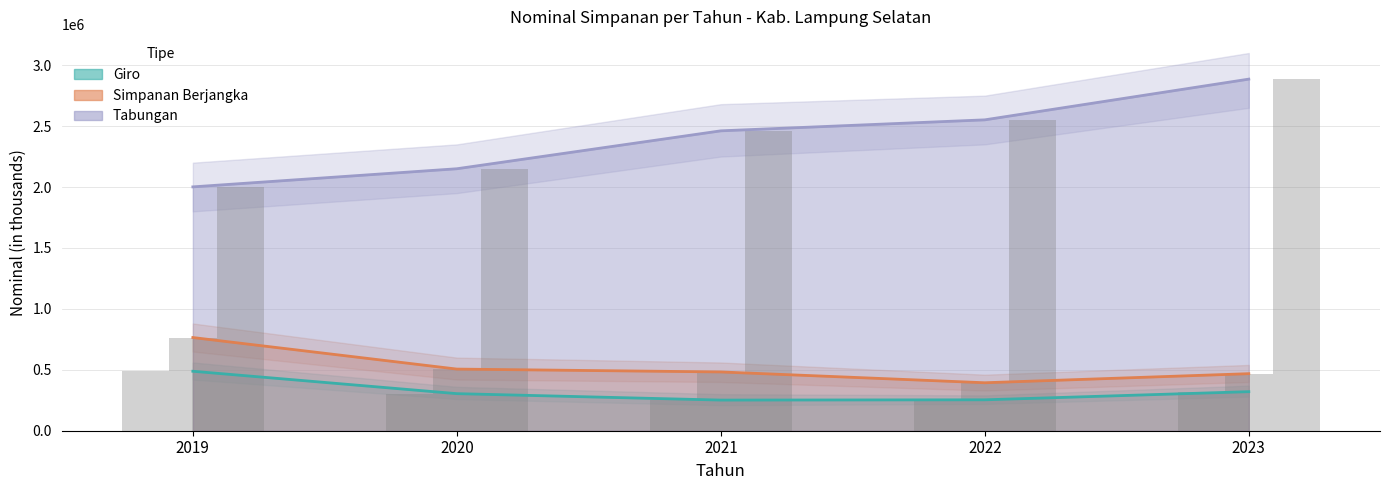

Reading left to right, extract all data points from this chart.

Giro: 2019=488115.2	2020=304256.4	2021=251494.9	2022=253685.2	2023=320486.7
Simpanan Berjangka: 2019=764783.5	2020=505899.6	2021=482408.7	2022=393683.6	2023=468185.5
Tabungan: 2019=2001308.5	2020=2150050.5	2021=2461202.8	2022=2551405.5	2023=2885630.0